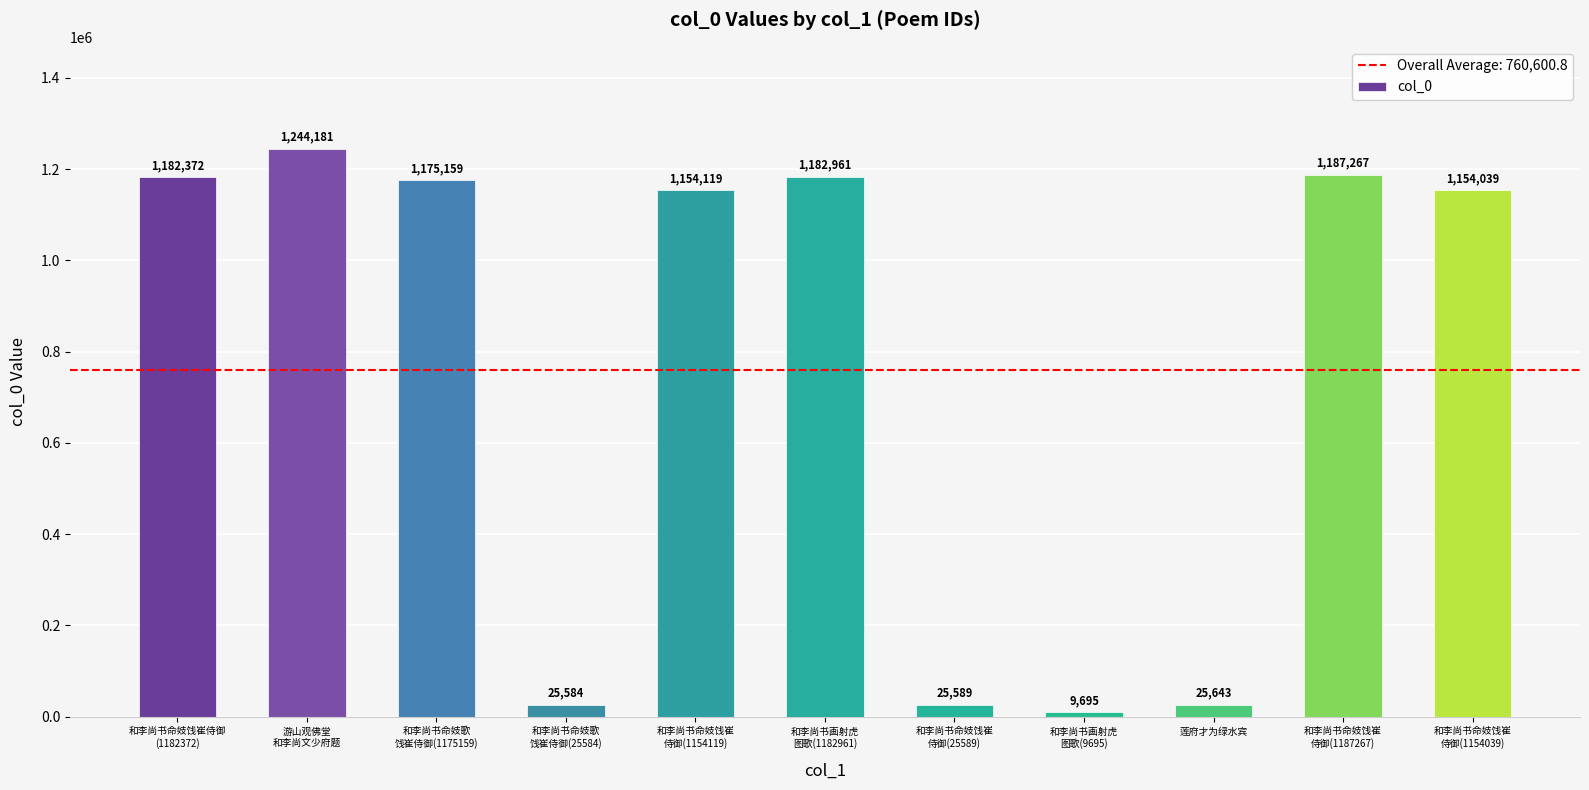

Which category has the lowest value across all series?

和李尚书画射虎
图歌(9695)